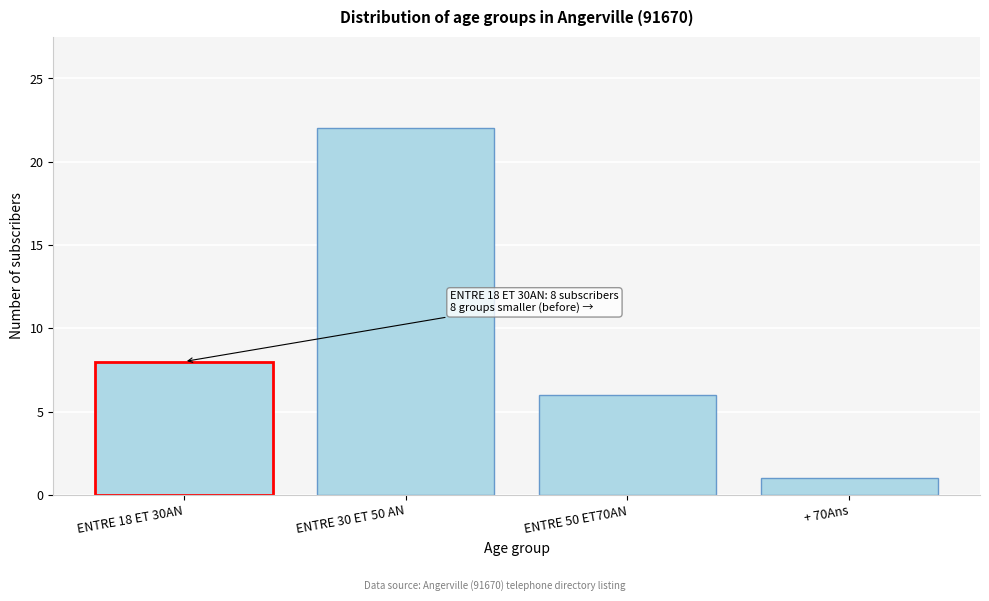

Reading right to left, extract all data points from this chart.

+ 70Ans=1	ENTRE 50 ET70AN=6	ENTRE 30 ET 50 AN=22	ENTRE 18 ET 30AN=8